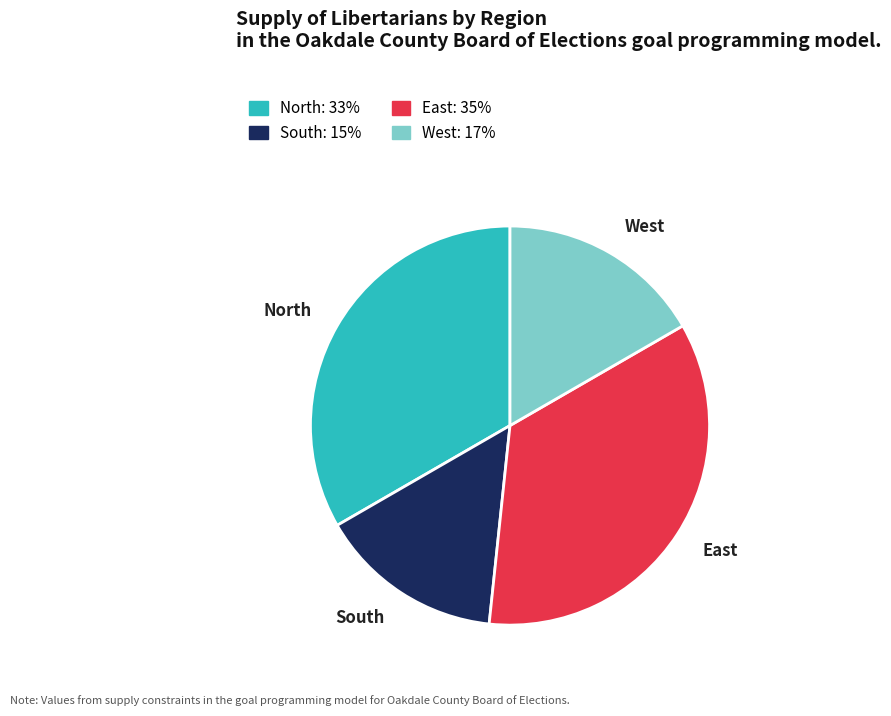

What is the smallest slice in the pie chart?

South